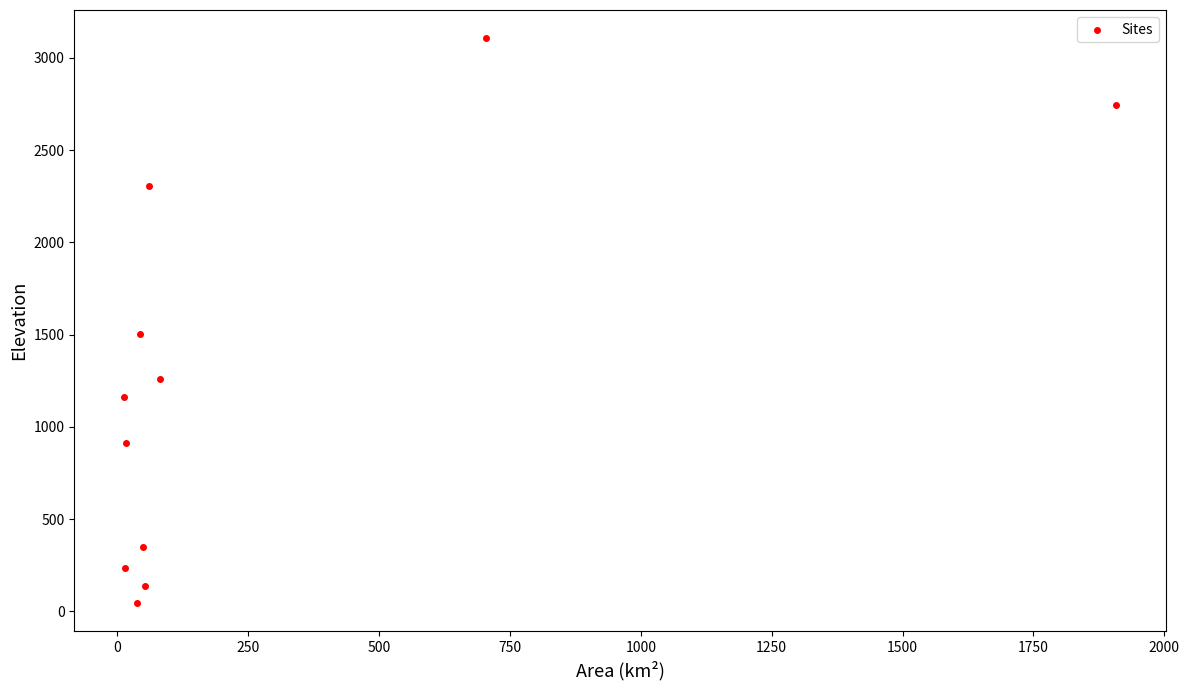

What Y value in the scatter plot is closest to 1575?

1505